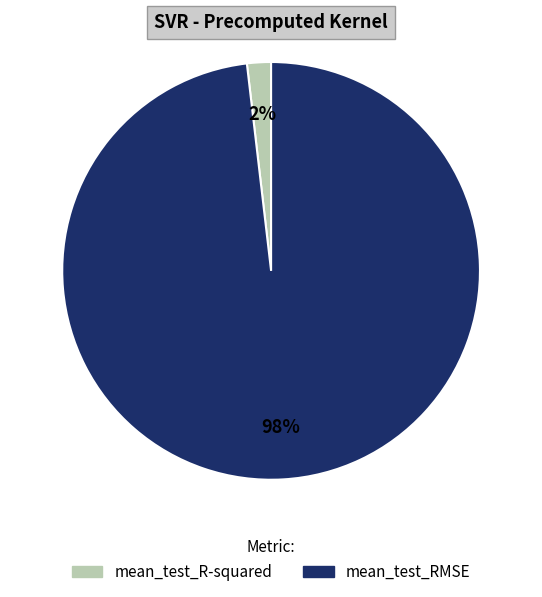

Which has a higher value, mean_test_RMSE or mean_test_R-squared?

mean_test_RMSE